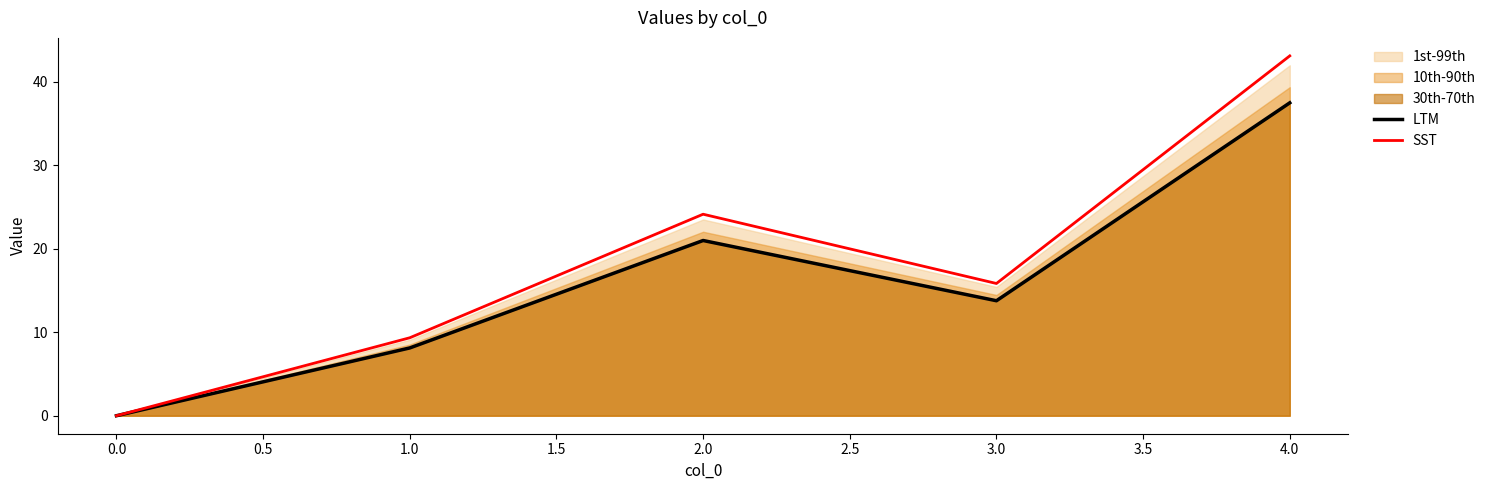

What is the sum of the SST values at 1.0 and 0.0?

9.3